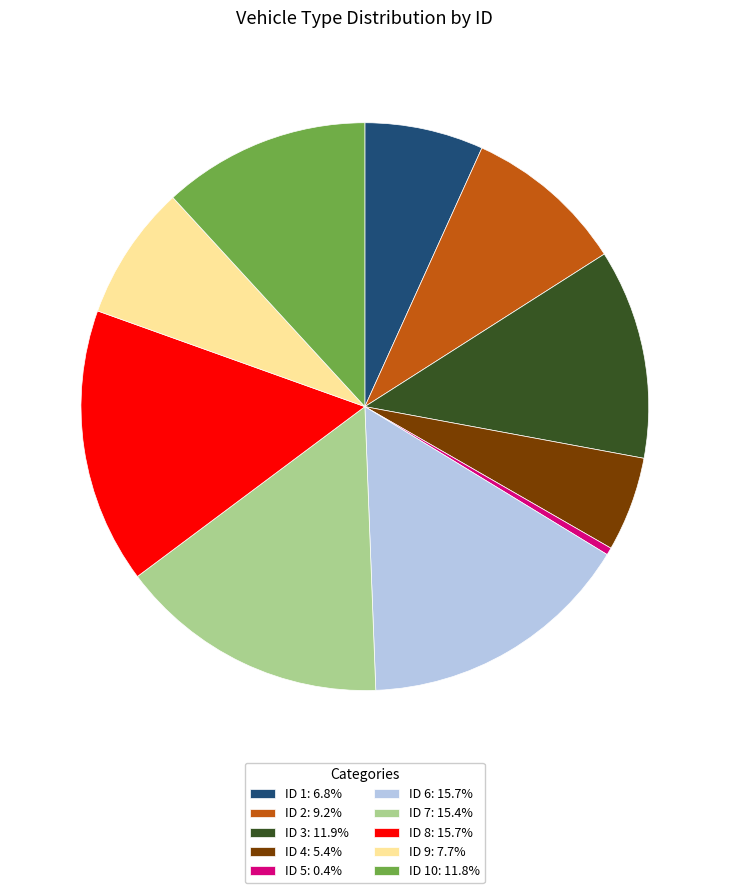

Is there any slice that represents more than half of the pie?

No